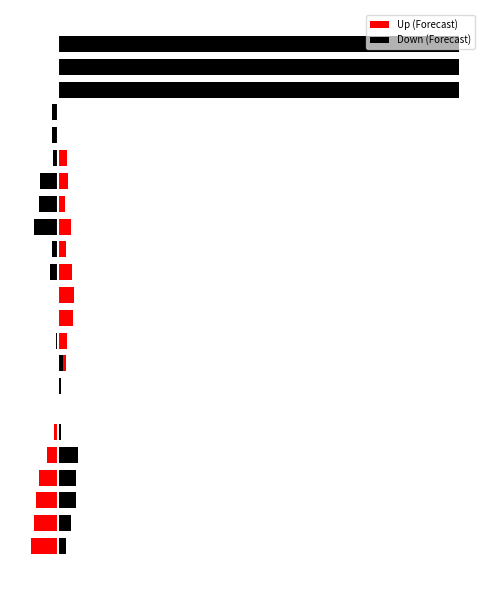

What is the value of the Down (Forecast) bar at the 12th from the left?

0.3